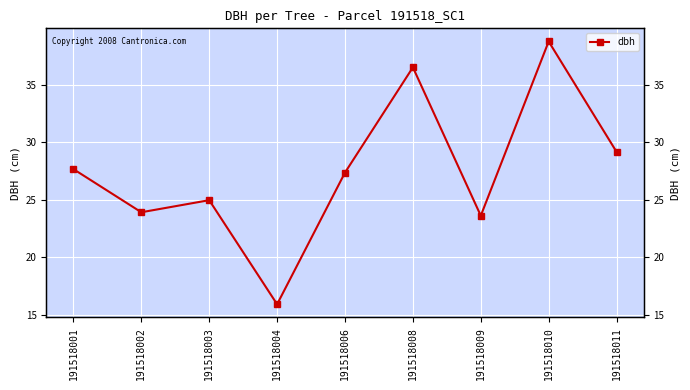

How many points are higher than both their immediate neighbors (excluding endpoints)?

3